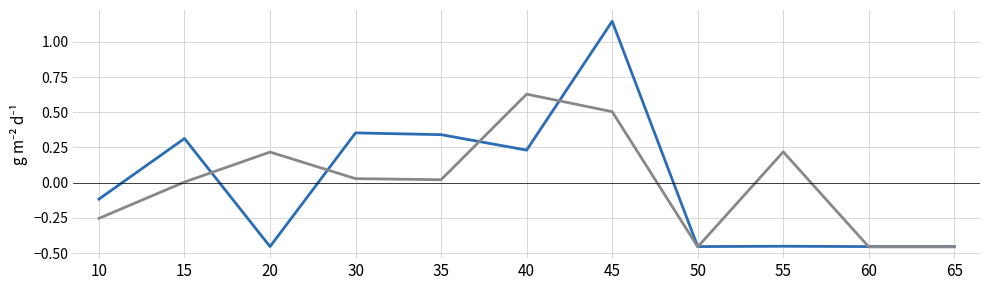

At which category is the sum across all series the highest?

45